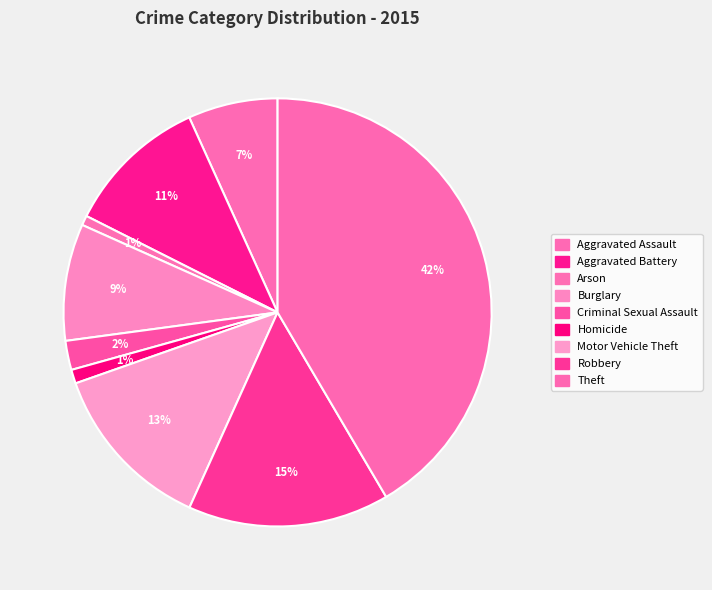

What percentage is the Theft slice, to the nearest percent?

42%